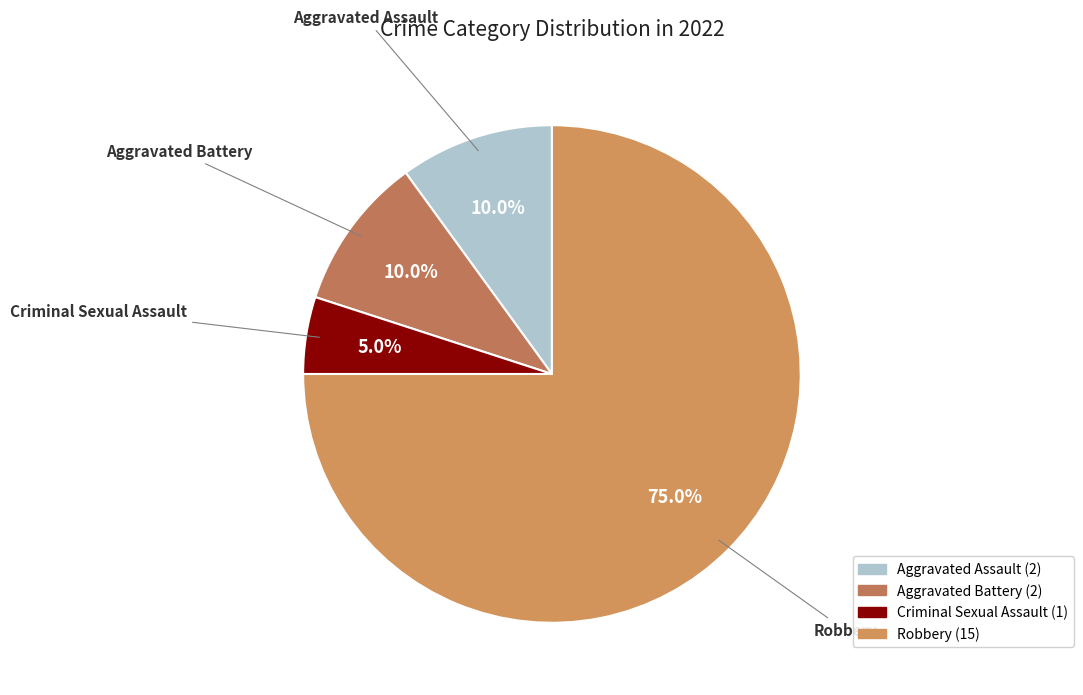

How many slices are in this pie chart?

4